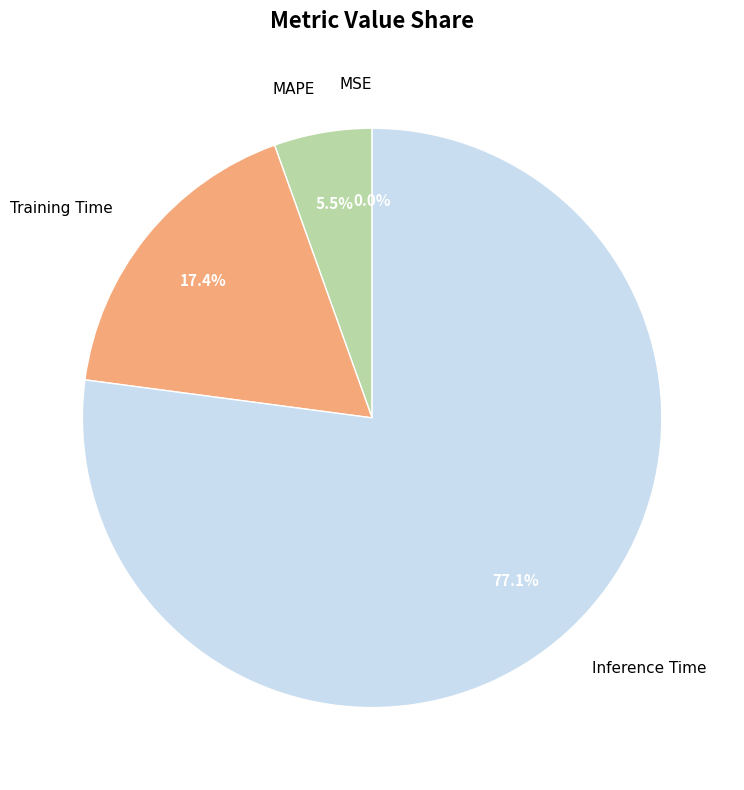

True or false: Training Time accounts for 17% of the total.

True